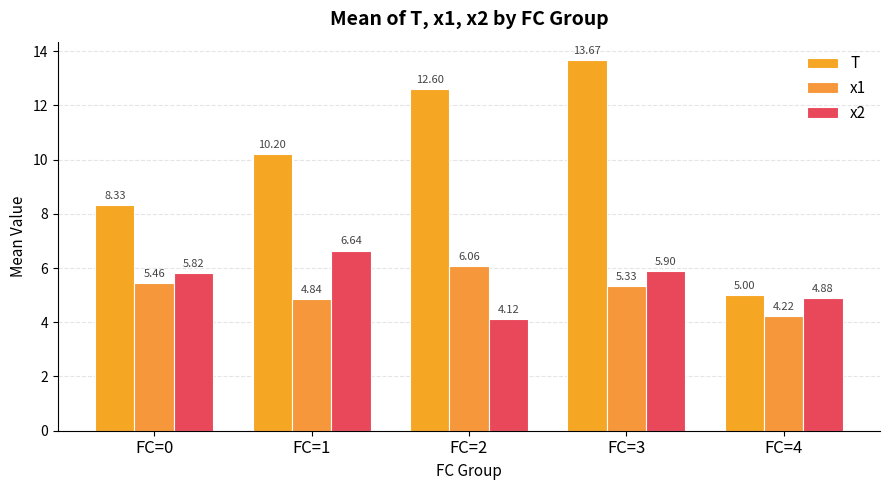

What is the approximate value of x2 at FC=2?

4.1